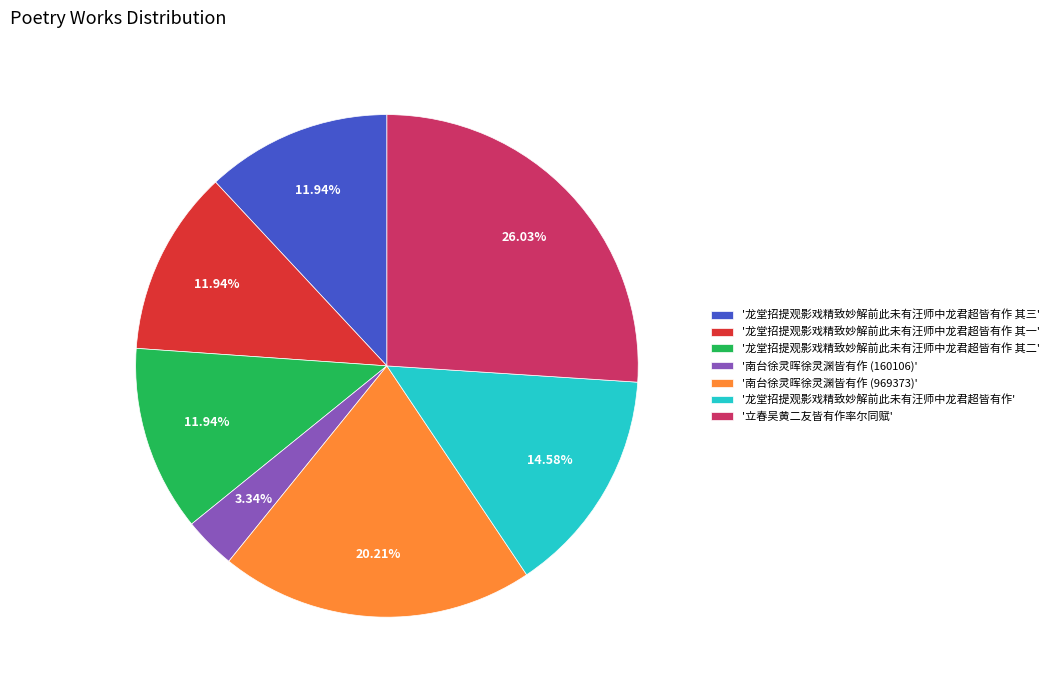

What is the largest slice in the pie chart?

'立春吴黄二友皆有作率尔同赋'